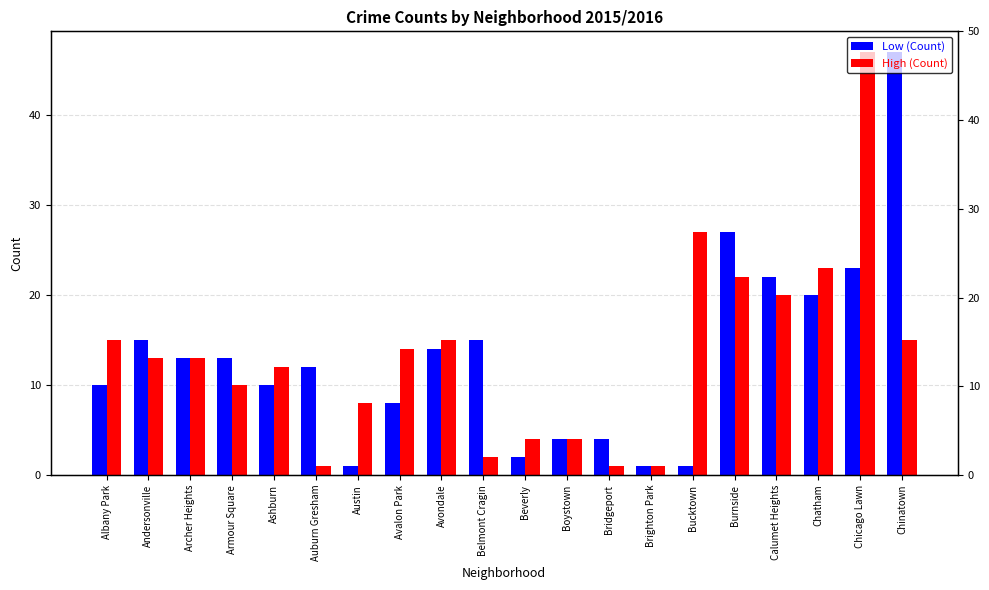

Reading right to left, extract all data points from this chart.

Low (Count): 47	23	20	22	27	1	1	4	4	2	15	14	8	1	12	10	13	13	15	10
High (Count): 15	47	23	20	22	27	1	1	4	4	2	15	14	8	1	12	10	13	13	15